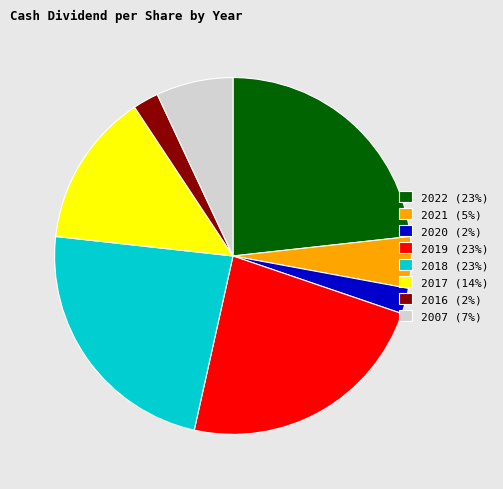

Count the number of slices in the pie.

8